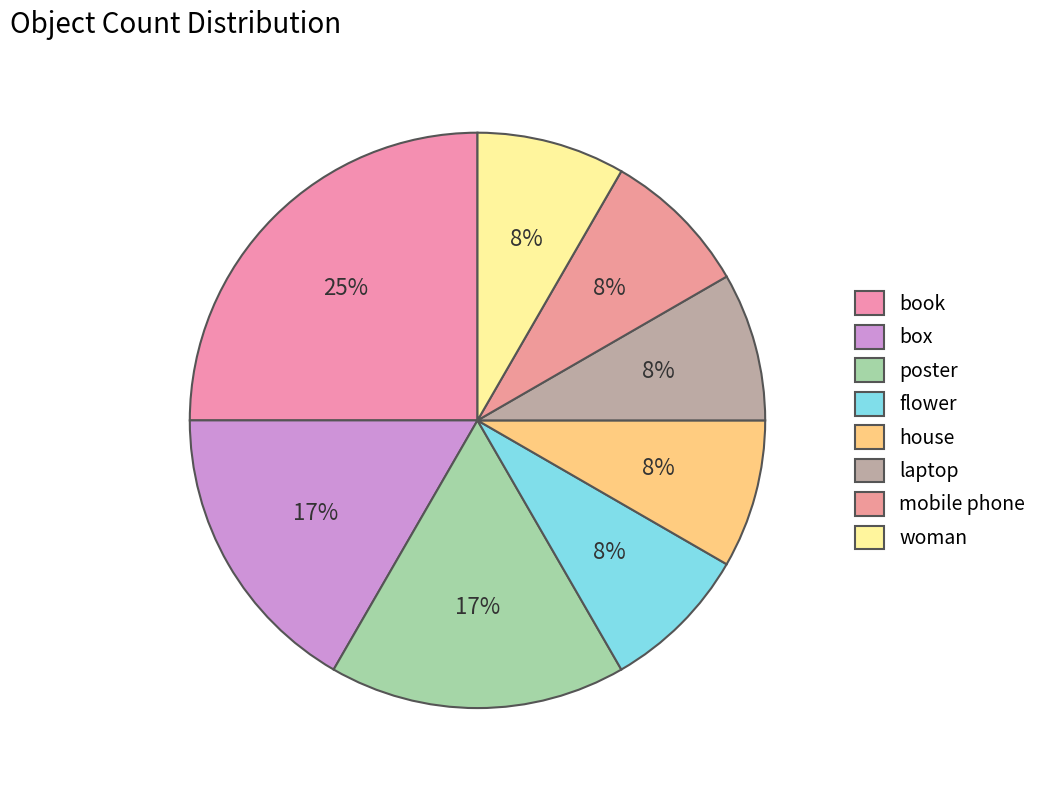

To the nearest percent, what is the difference between the largest and smallest slice percentages?

17%